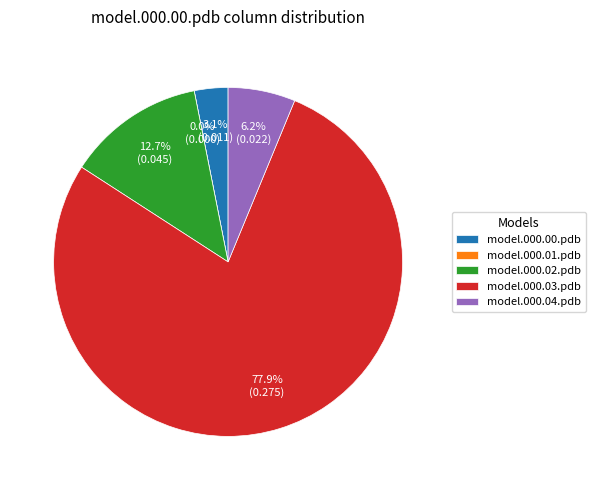

What percentage is the model.000.02.pdb slice, to the nearest percent?

13%